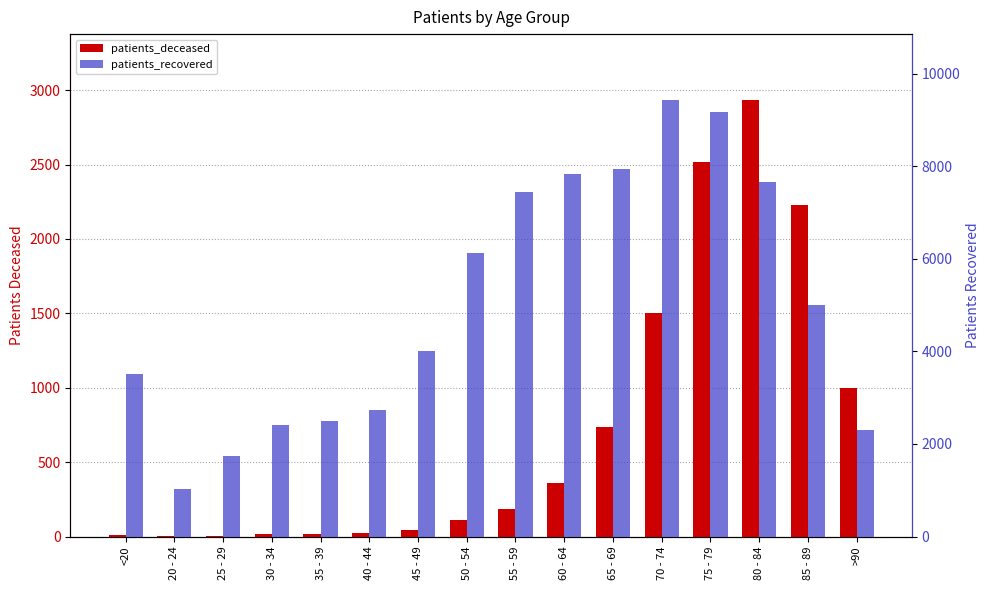

What is the label of the 10th bar from the right?

45 - 49